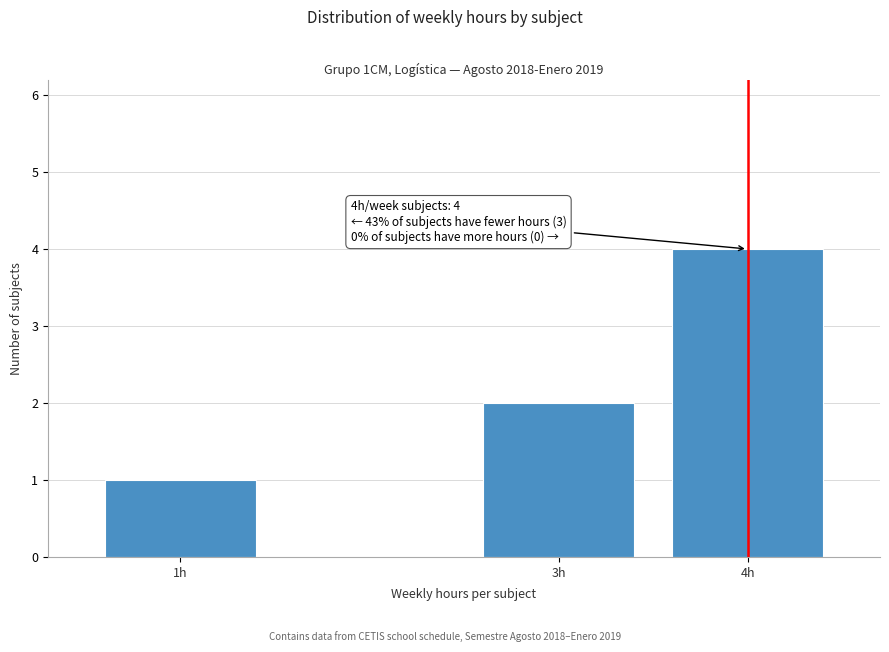

Reading left to right, what are all the values shown in this chart?

1	2	4